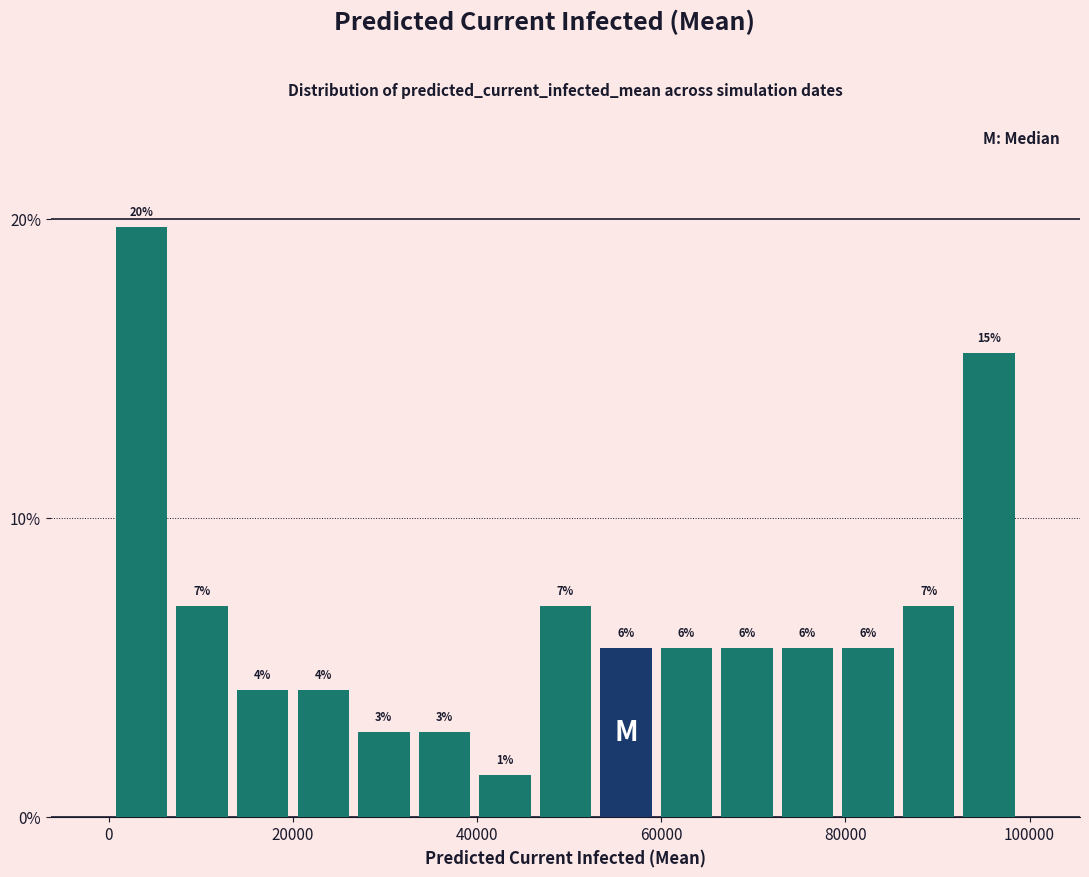

Around what value on the x-axis is the tallest bar? Give the approximate position of its centre, as read against the axis.

4000